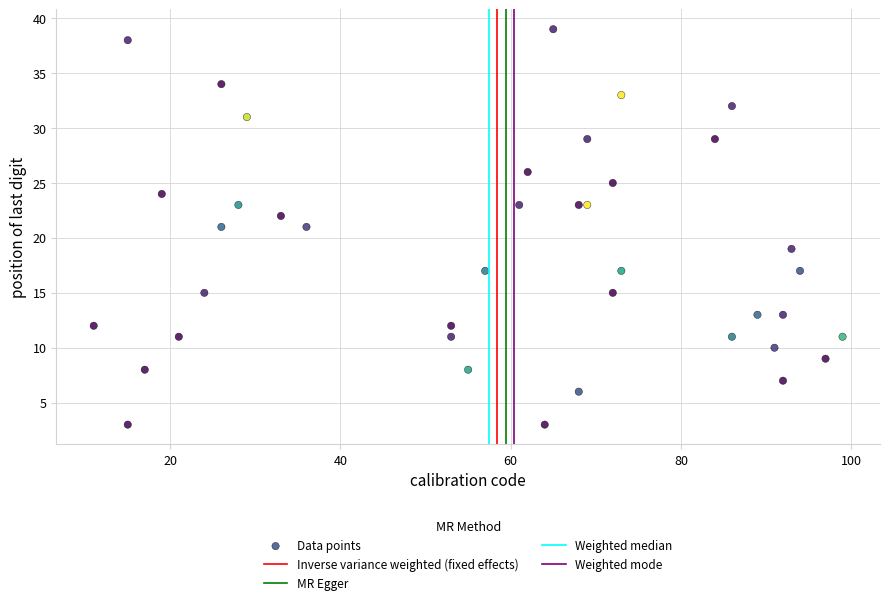

What is the range of X values (max minus min)?

88